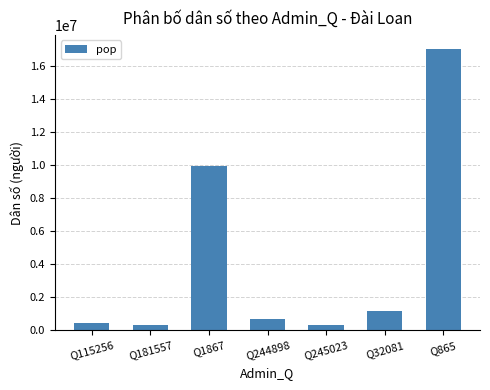

True or false: the data shows 9982798 at Q1867.

True